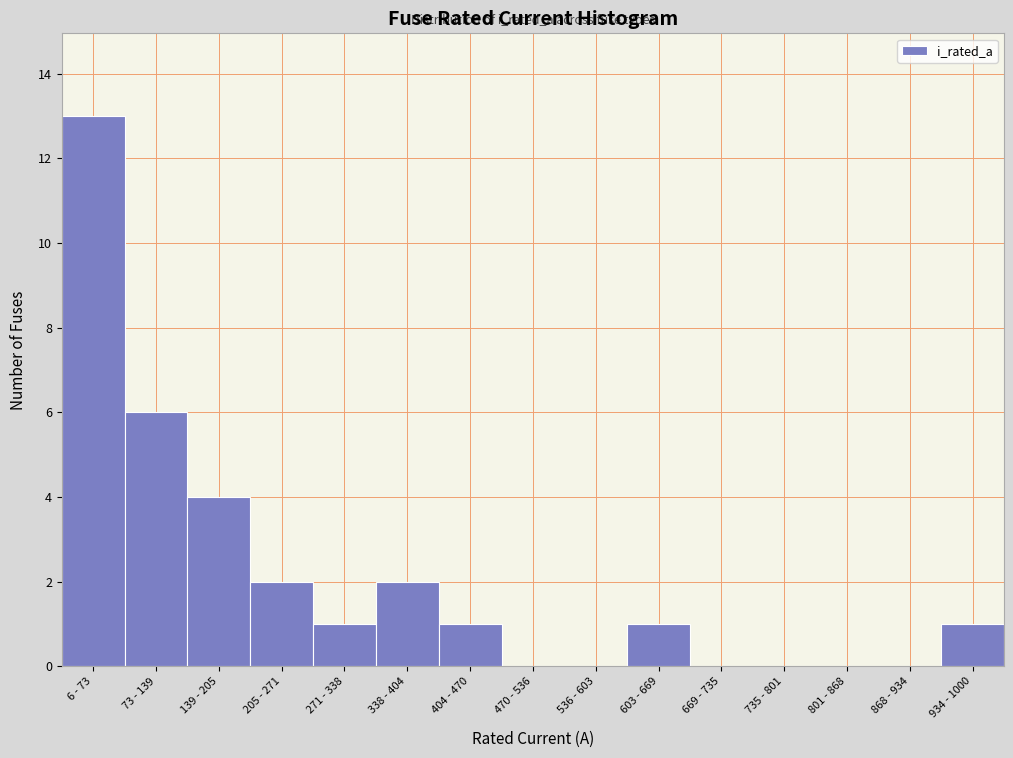

Reading right to left, transcribe all the data shown in this chart.

934 - 1000=1	868 - 934=0	801 - 868=0	735 - 801=0	669 - 735=0	603 - 669=1	536 - 603=0	470 - 536=0	404 - 470=1	338 - 404=2	271 - 338=1	205 - 271=2	139 - 205=4	73 - 139=6	6 - 73=13